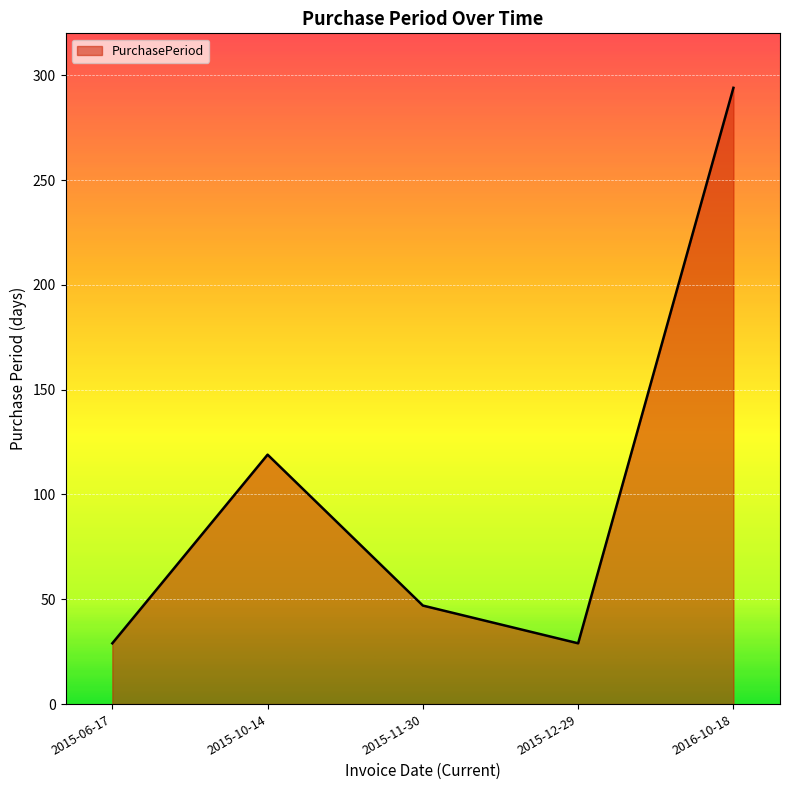

The chart shows a value of 203 at 2016-10-18. True or false?

False